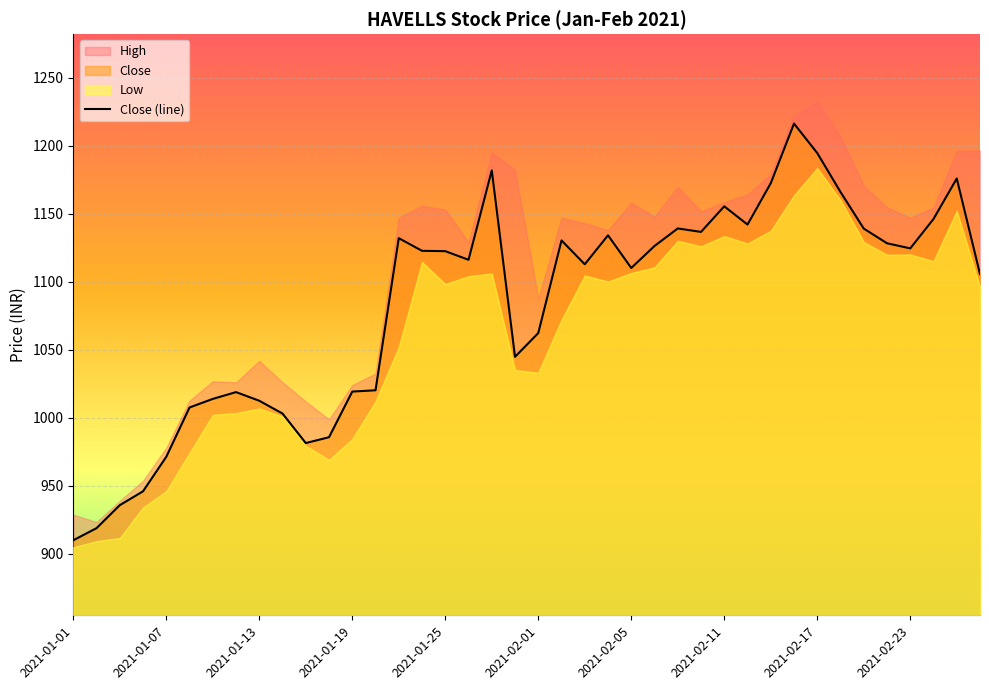

True or false: Close (line) has a value of 248.1 at 2021-01-25.

False